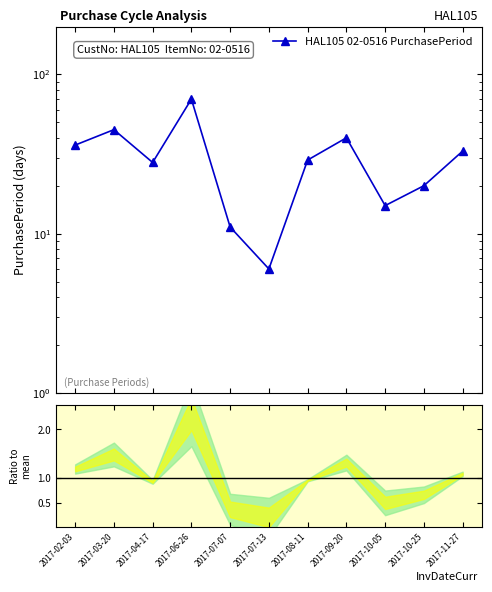

What is the change in value from 2017-10-05 to 2017-11-27?

+18